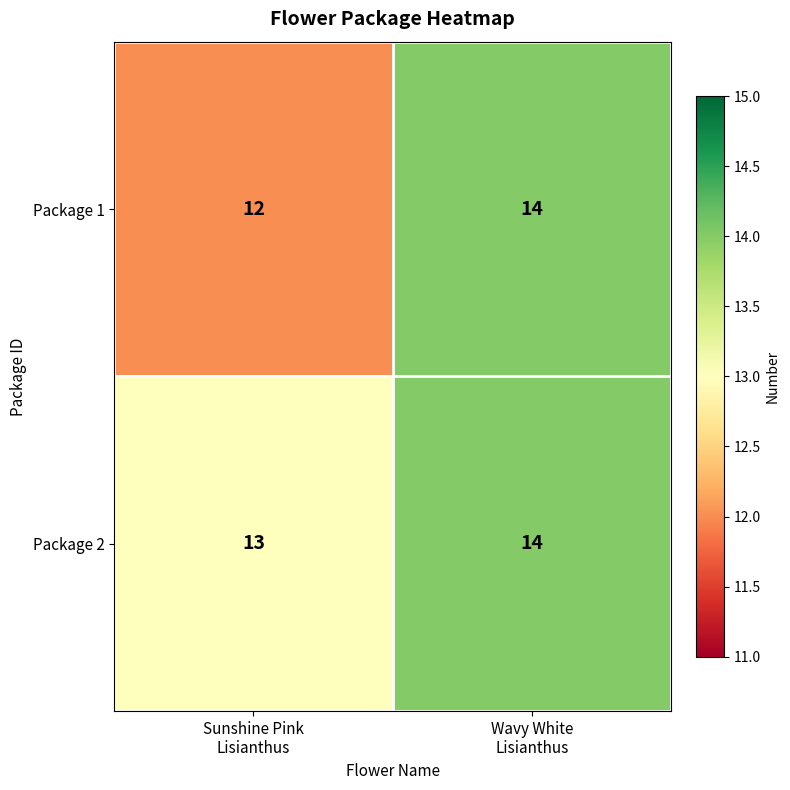

What is the sum of all Package 1 values?

26